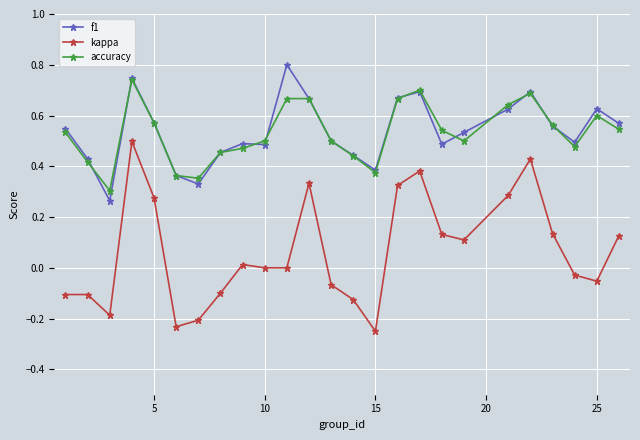

Which series has the largest range (max minus min)?

kappa